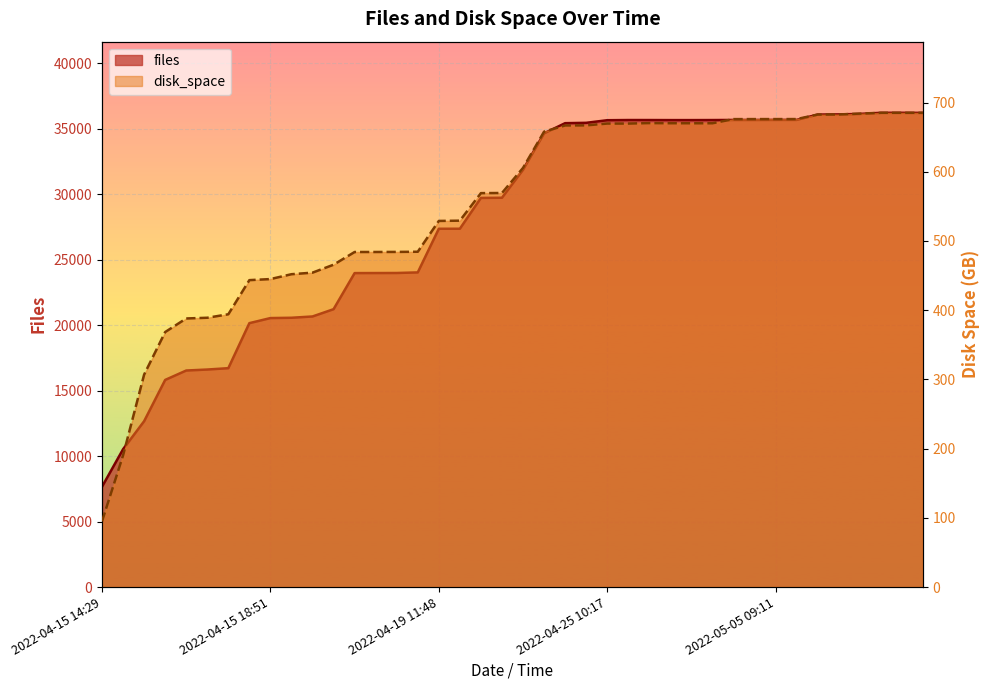

Which category has the lowest value in the disk_space series?

2022-04-15 14:29